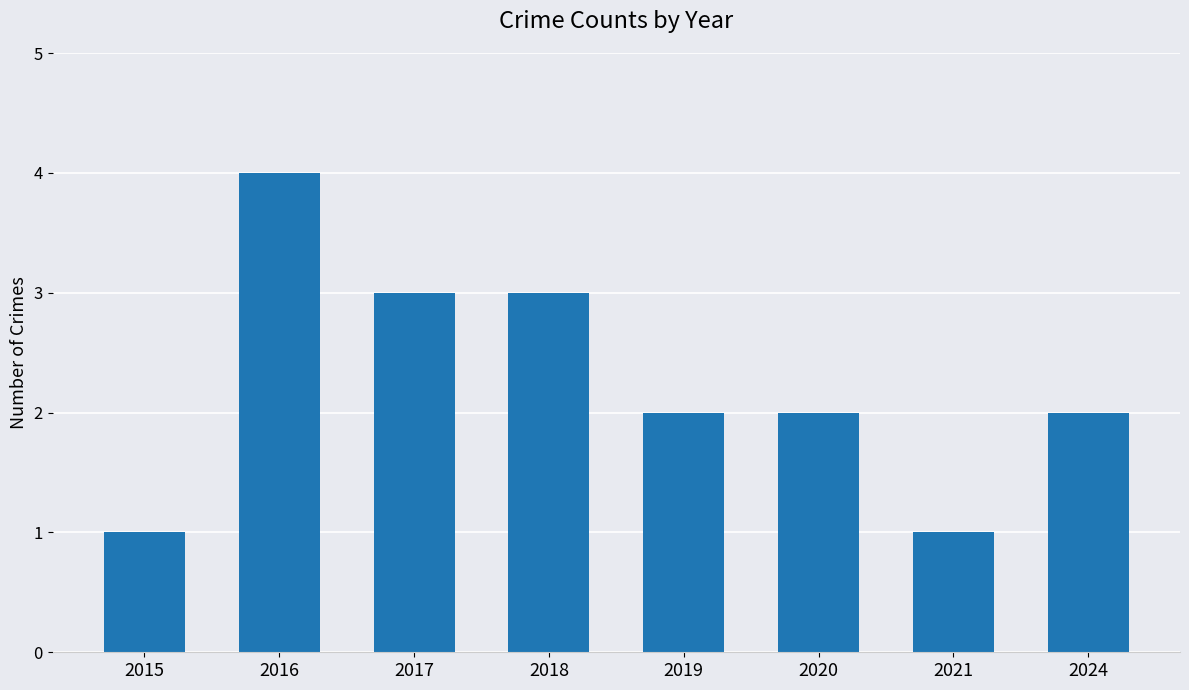

Count the values in the range 2 to 3.

5